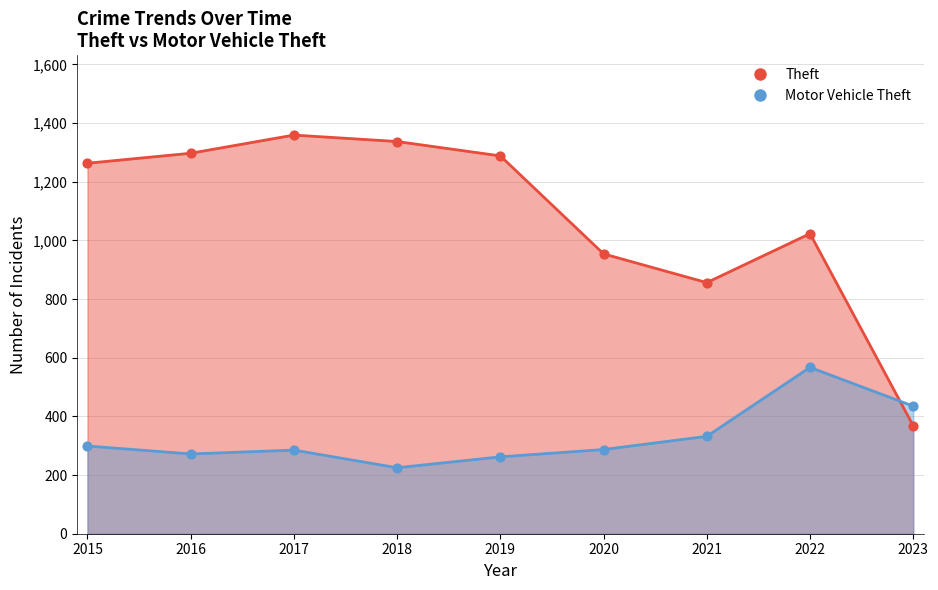

Which series reaches the minimum Y coordinate?

Motor Vehicle Theft